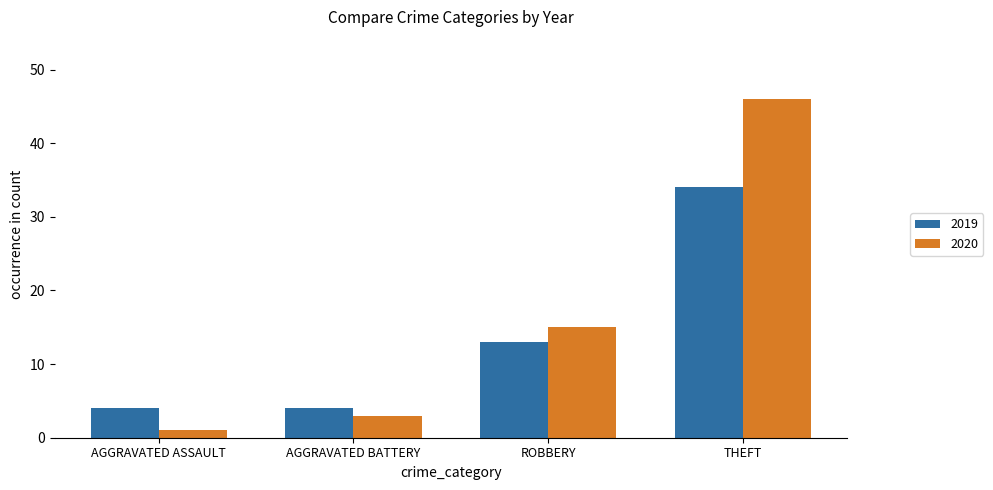

How many data points in 2020 are less than 15?

2